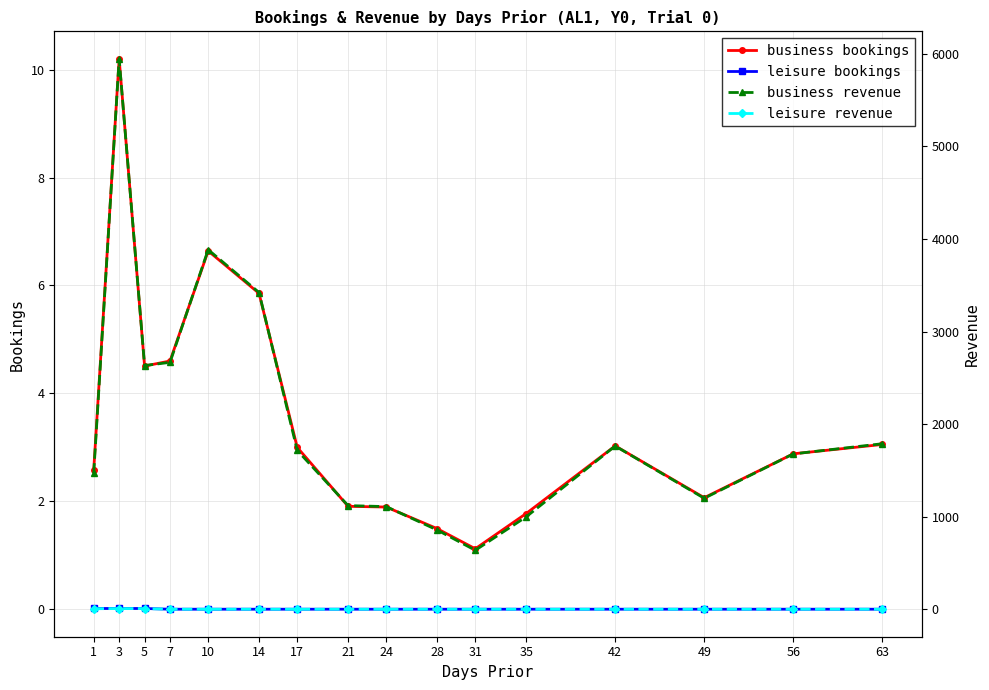

How many interior local valleys does the business revenue series have?

3